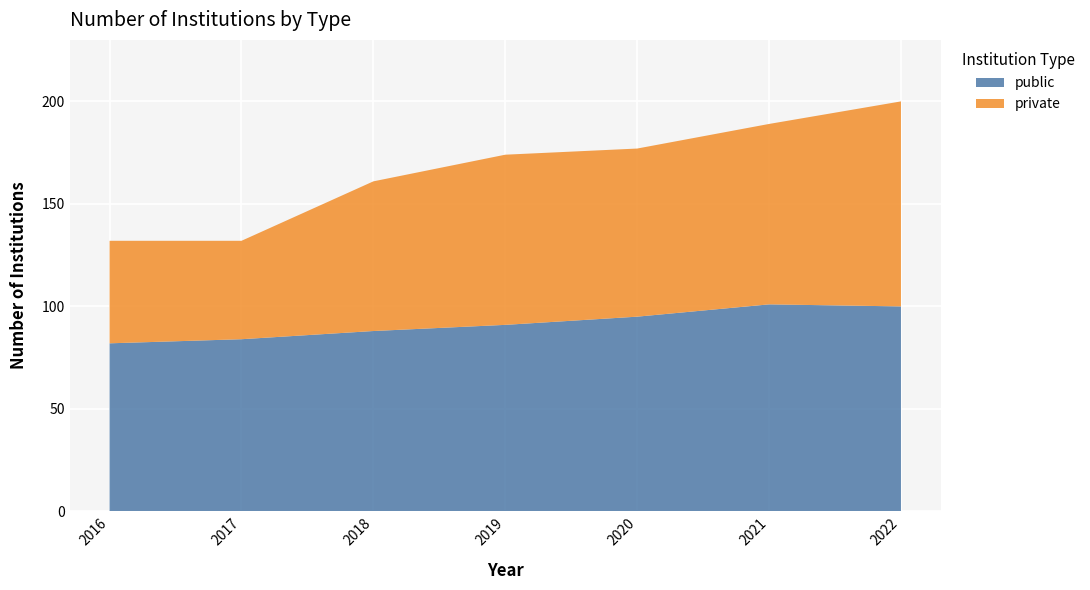

Reading right to left, extract all data points from this chart.

public: 100	101	95	91	88	84	82
private: 100	88	82	83	73	48	50